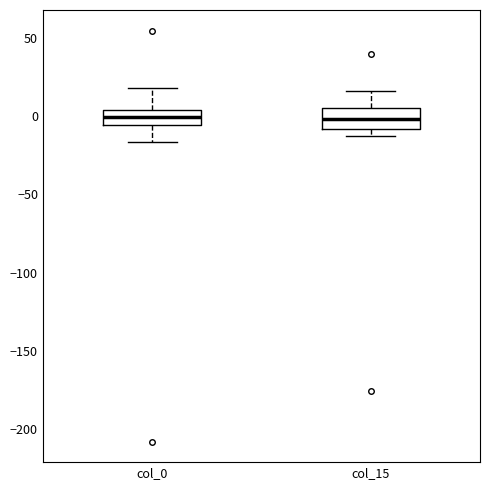

Where is the lower edge of the box for col_15 on the y-axis? The values are not printed on the chart, so give them approximately, as read against the axis.

-10